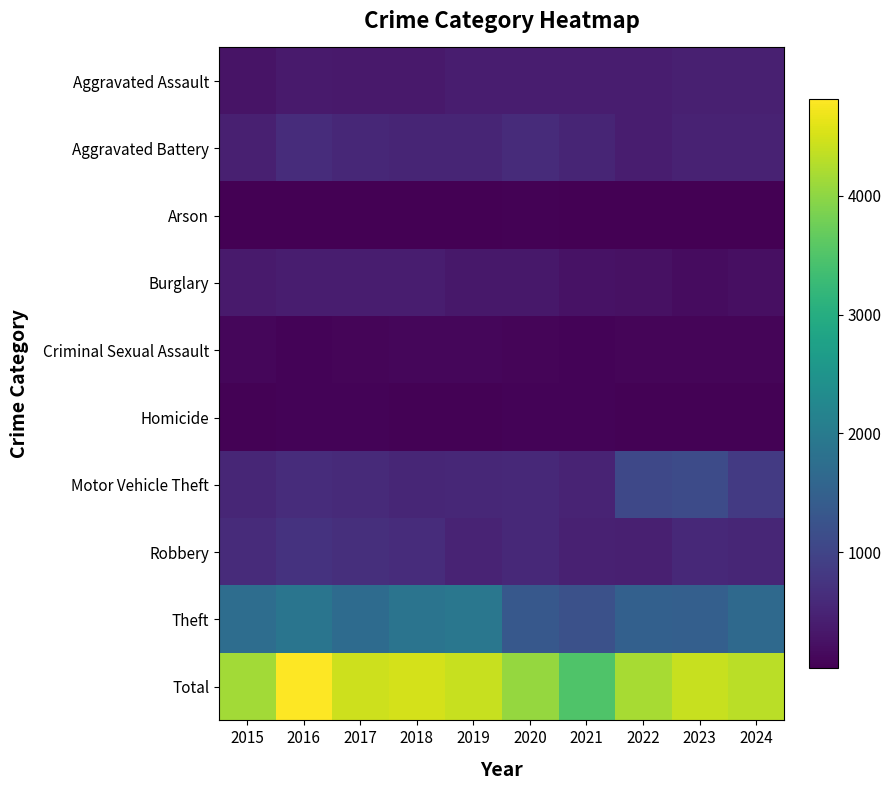

At which category is the sum across all series the highest?

2016